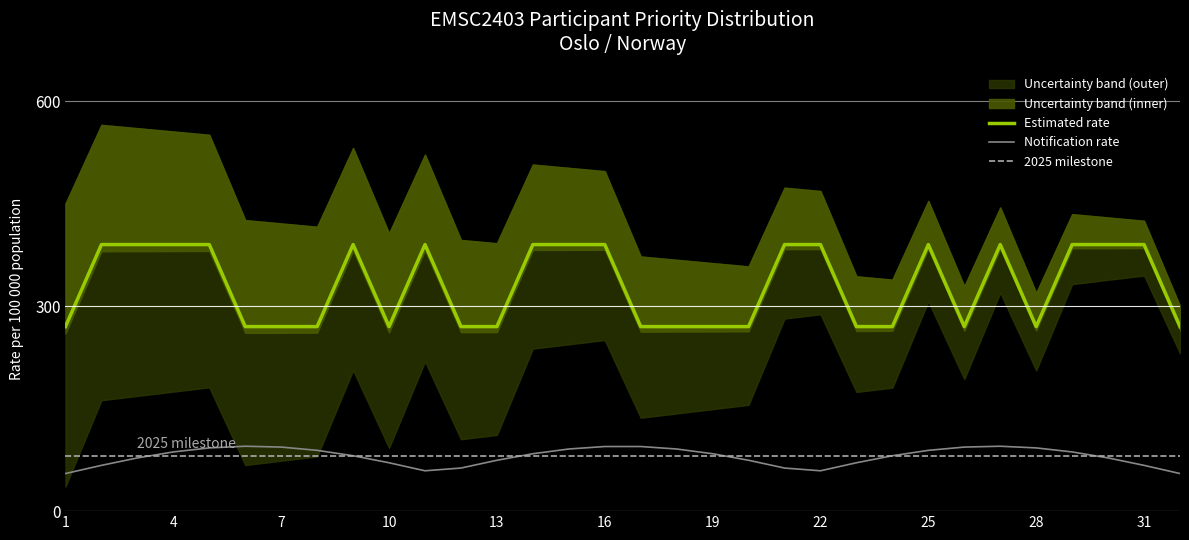

How many interior local valleys does the Estimated rate series have?

3